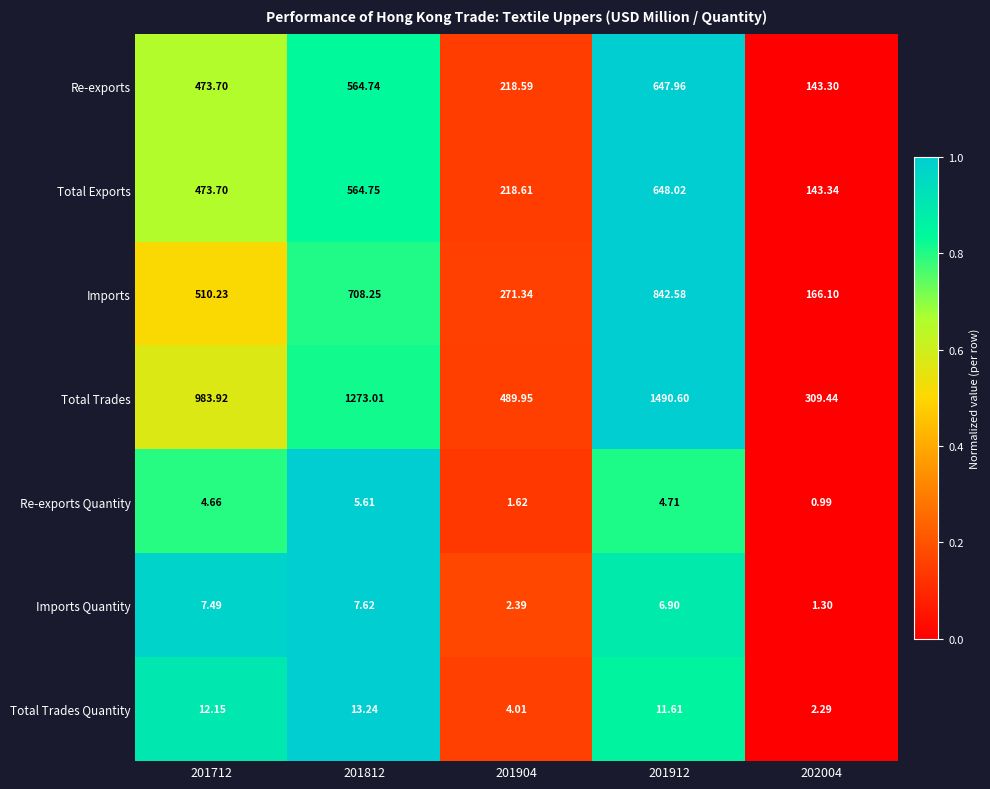

At 202004, list the series in order from smallest to largest.

Re-exports Quantity, Imports Quantity, Total Trades Quantity, Re-exports, Total Exports, Imports, Total Trades